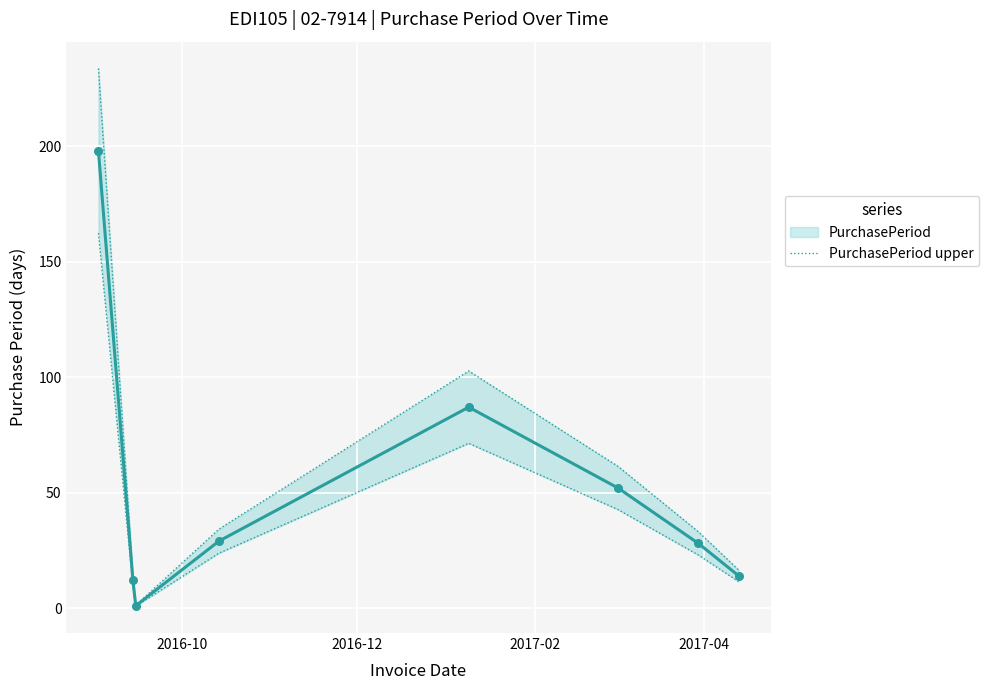

At how many categories does at least one series exceed 90?

2